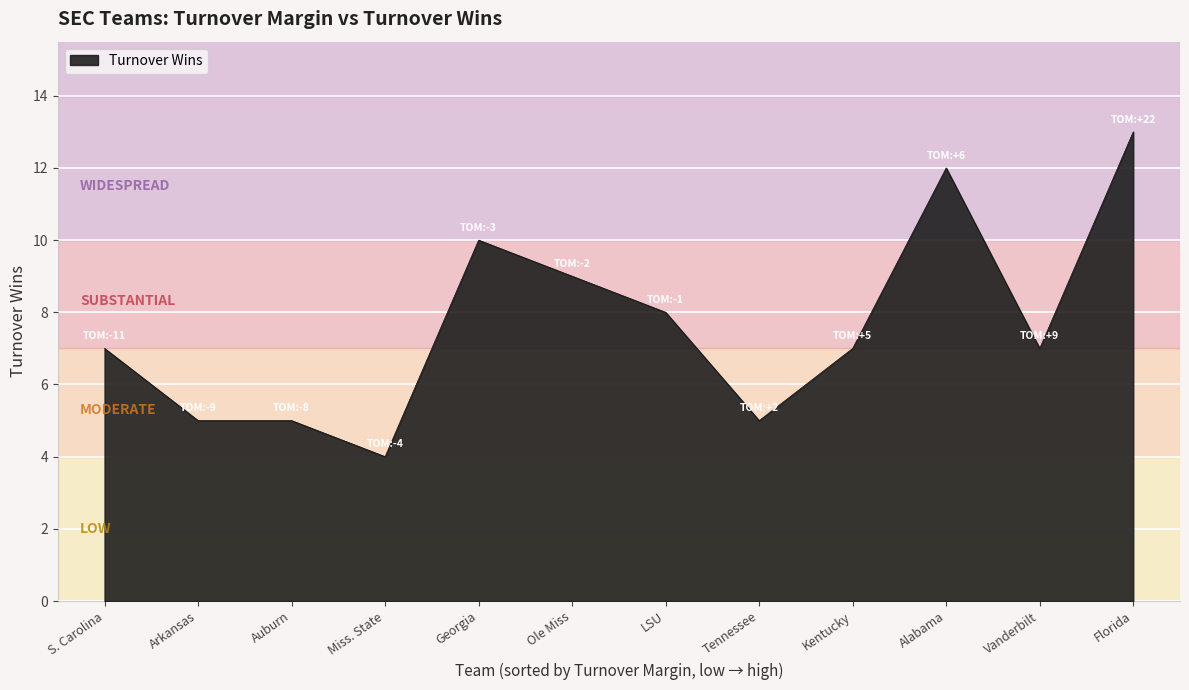

What is the difference between the maximum and minimum values?

9